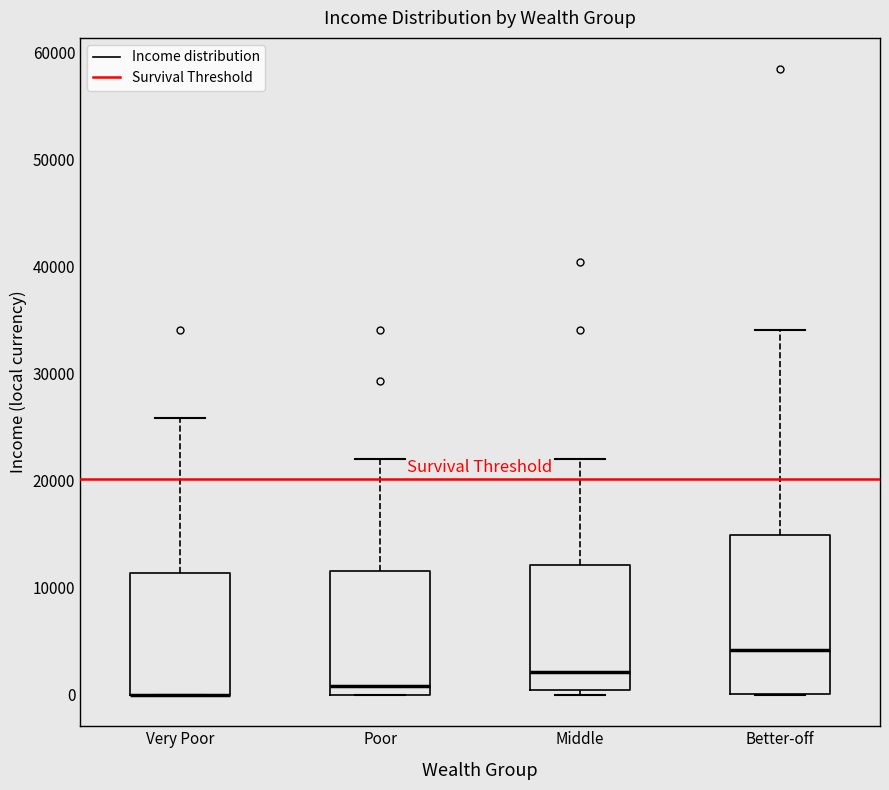

Reading left to right, transcribe this box plot: for each box, give where its median line is, the range the box spans, and where its two whiskers end, as read against the y-axis. The values are not printed on the chart, so give them approximately, as read against the axis.

Very Poor: median 0 (drawn on the box's lower edge), box 0 to 11000, whiskers 0 to 26000
Poor: median 1000, box 0 to 12000, whiskers 0 to 22000
Middle: median 2000, box 0 to 12000, whiskers 0 (just below the box's lower edge) to 22000
Better-off: median 4000, box 0 to 15000, whiskers 0 to 34000